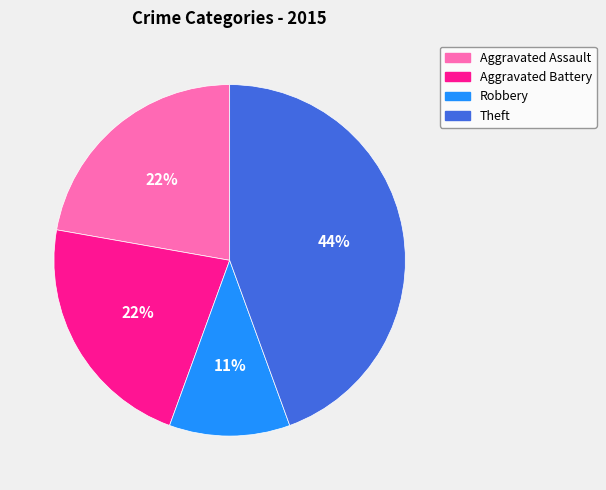

How many slices are in this pie chart?

4